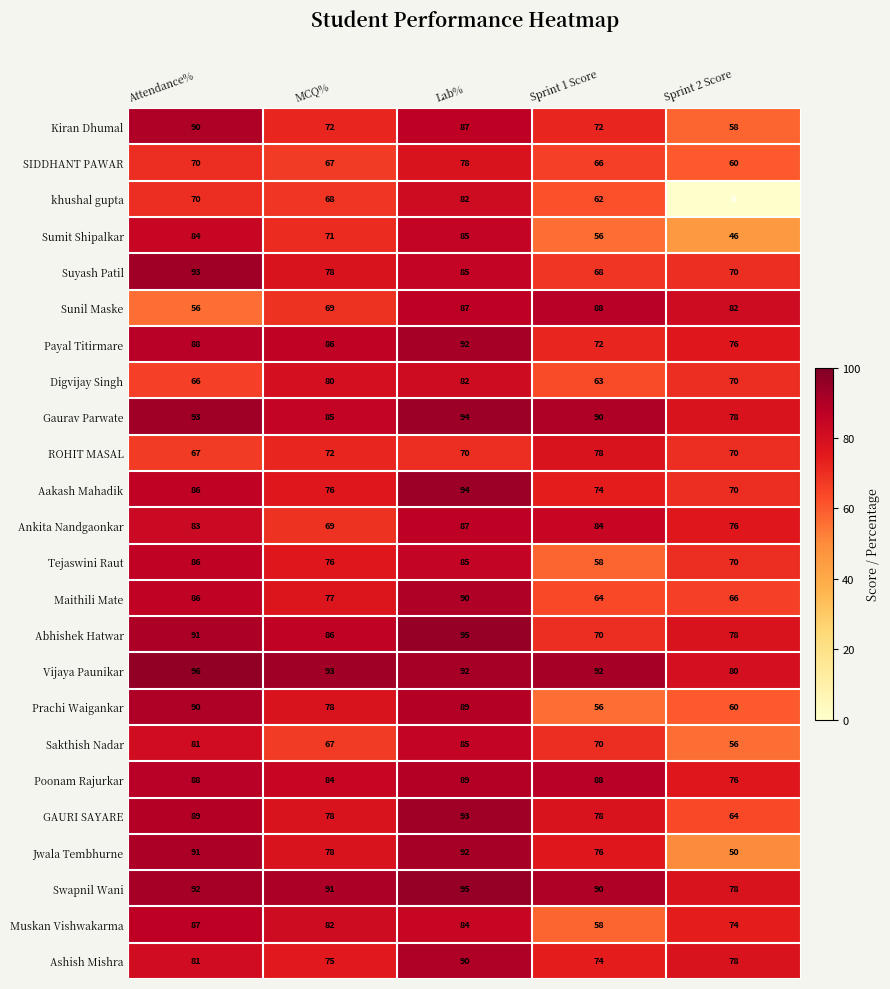

What value does the Aakash Mahadik series have at Sprint 2 Score, to the nearest 10?

70